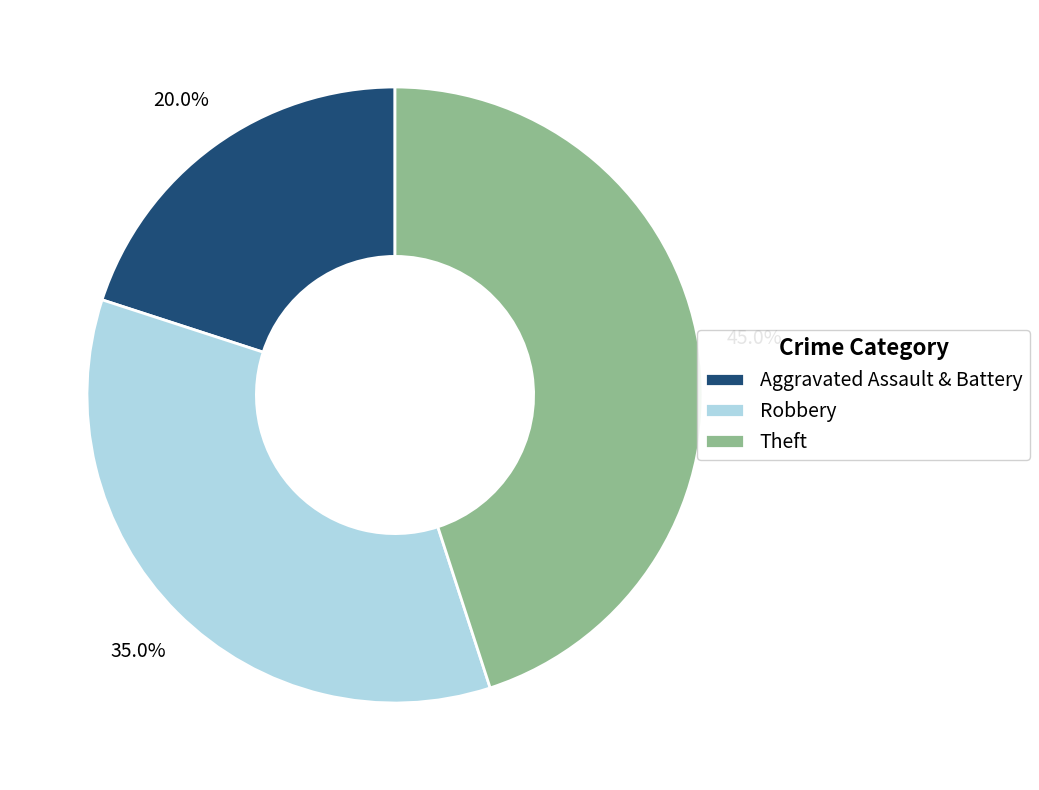

To the nearest percent, what is the difference between the largest and smallest slice percentages?

25%